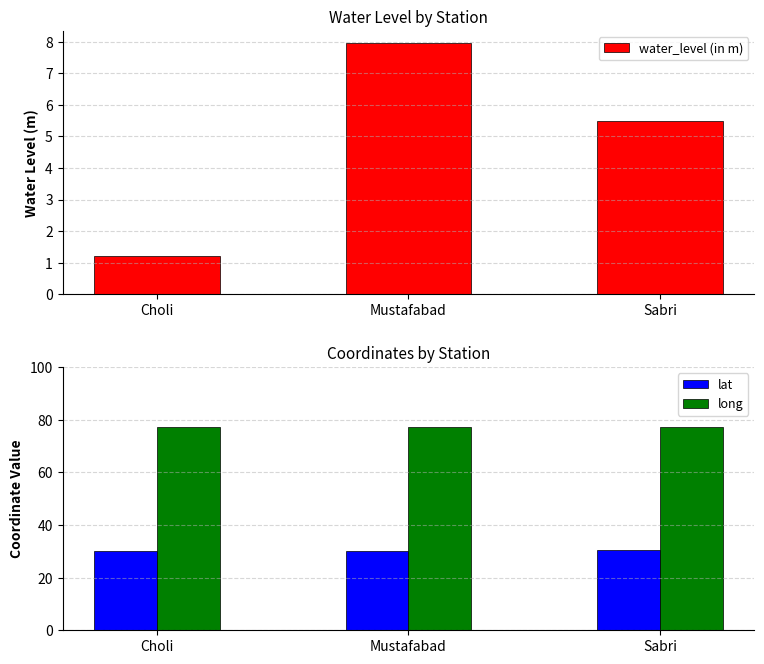

What is the sum of the lat values at Mustafabad and Sabri?

60.6